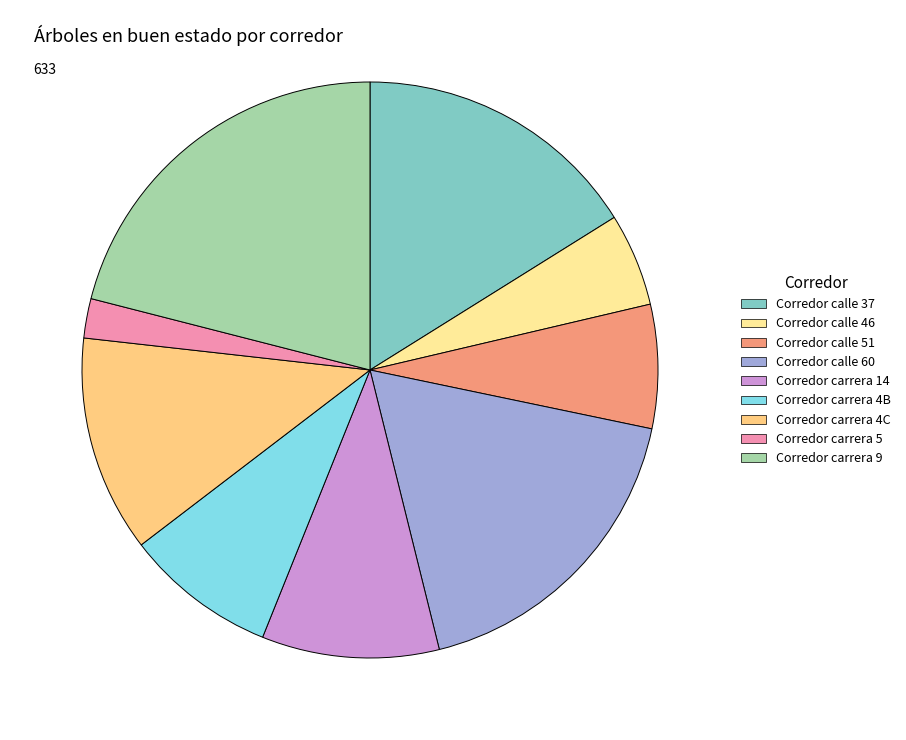

How many slices are in this pie chart?

9